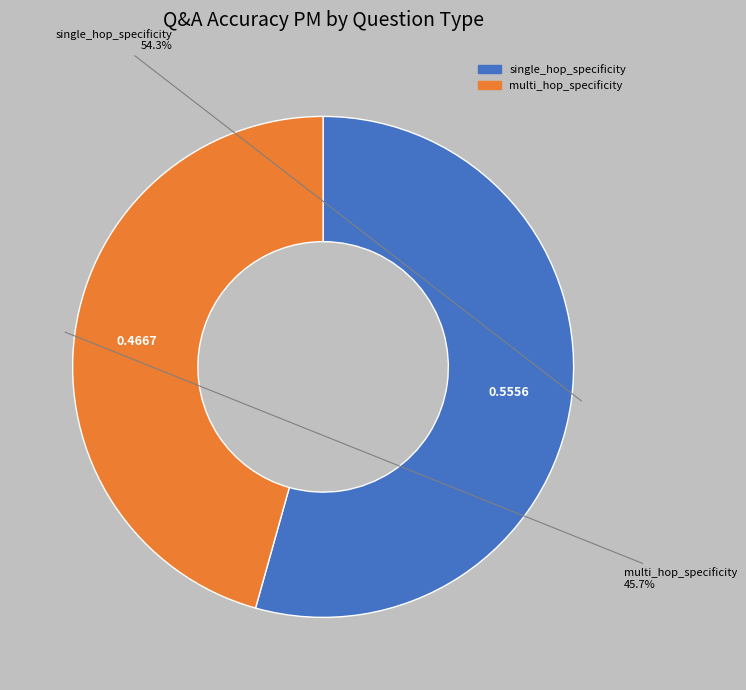

True or false: multi_hop_specificity accounts for 52% of the total.

False